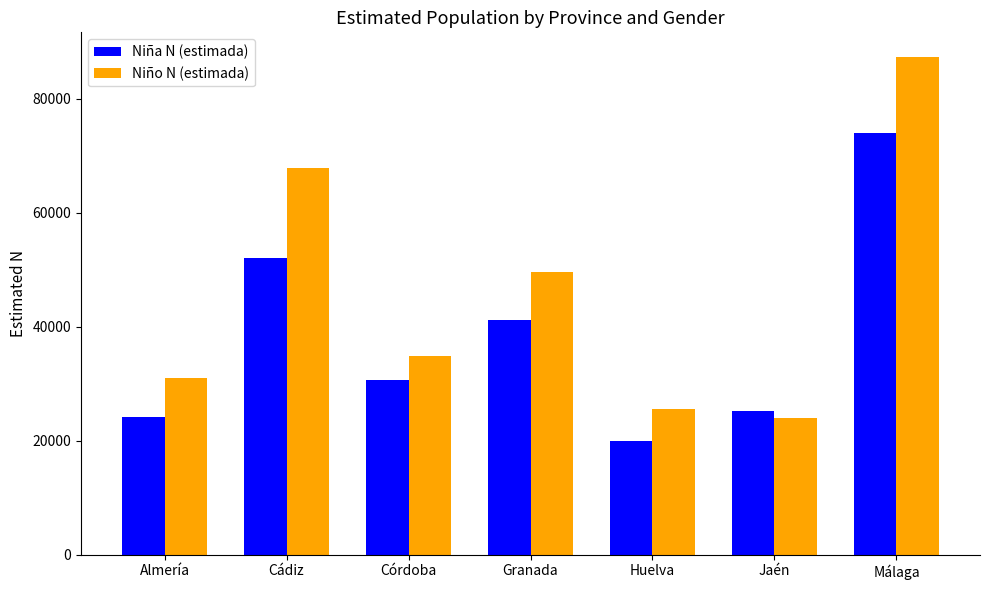

What is the label of the 1st bar from the right?

Málaga